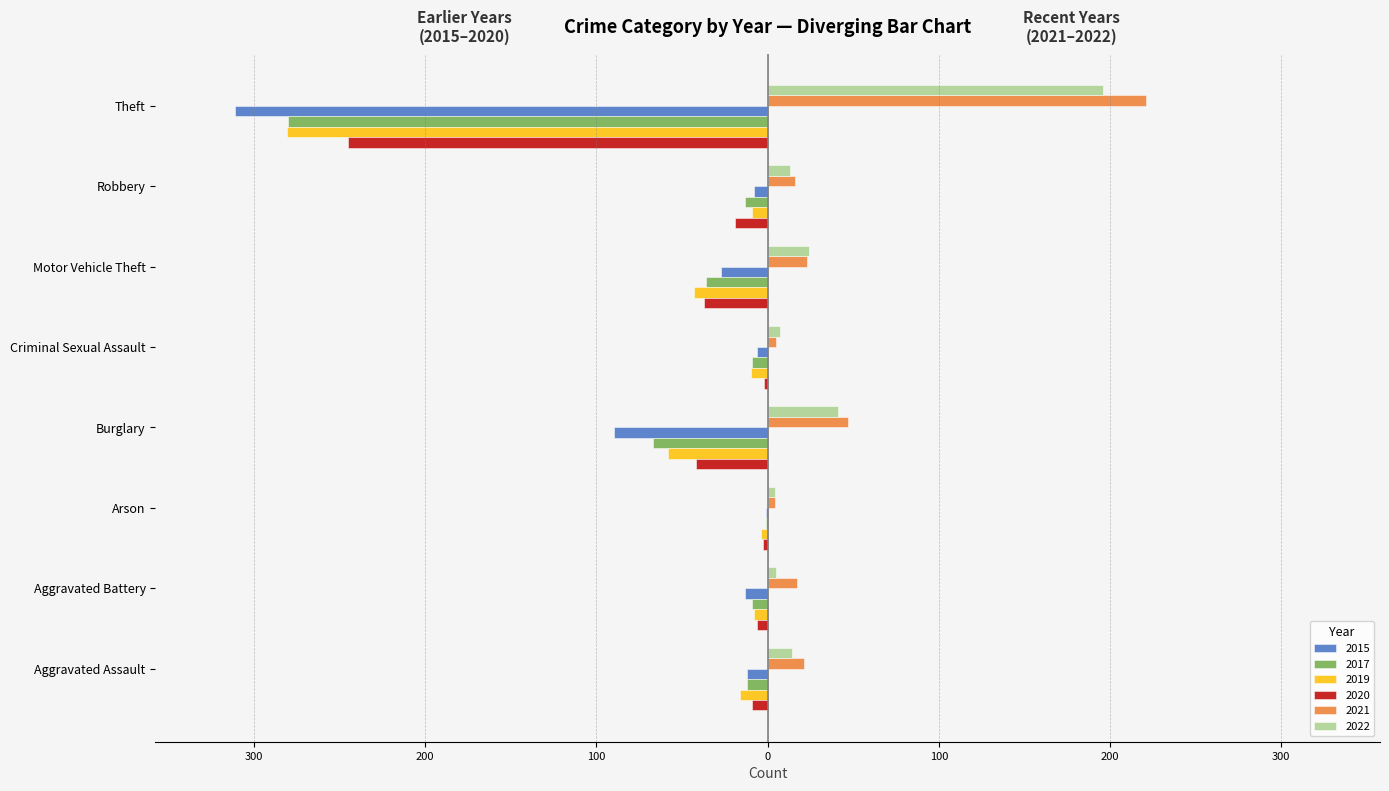

At which label does 2019 reach its minimum?

Theft